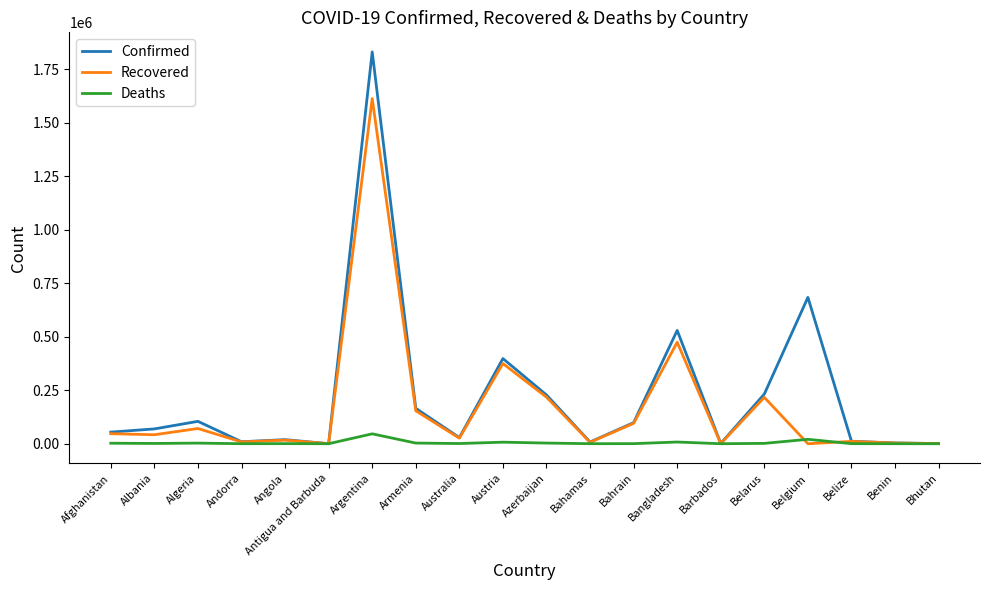

At which category is the sum across all series the highest?

Argentina